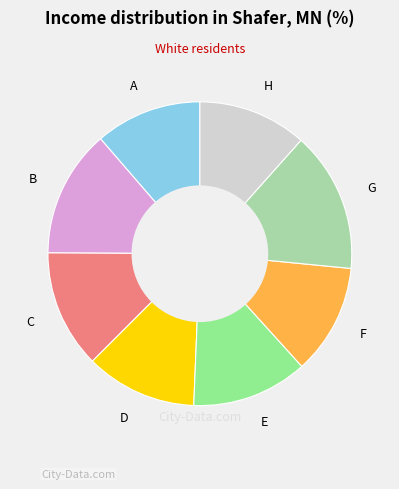

Is there a majority slice in this chart?

No